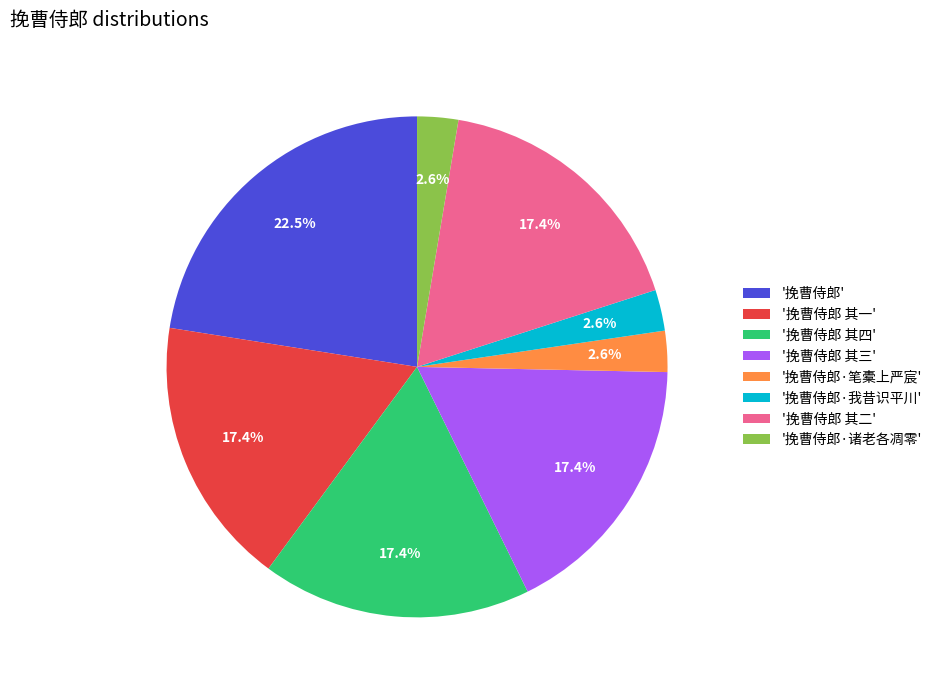

Which slice is the largest?

'挽曹侍郎'